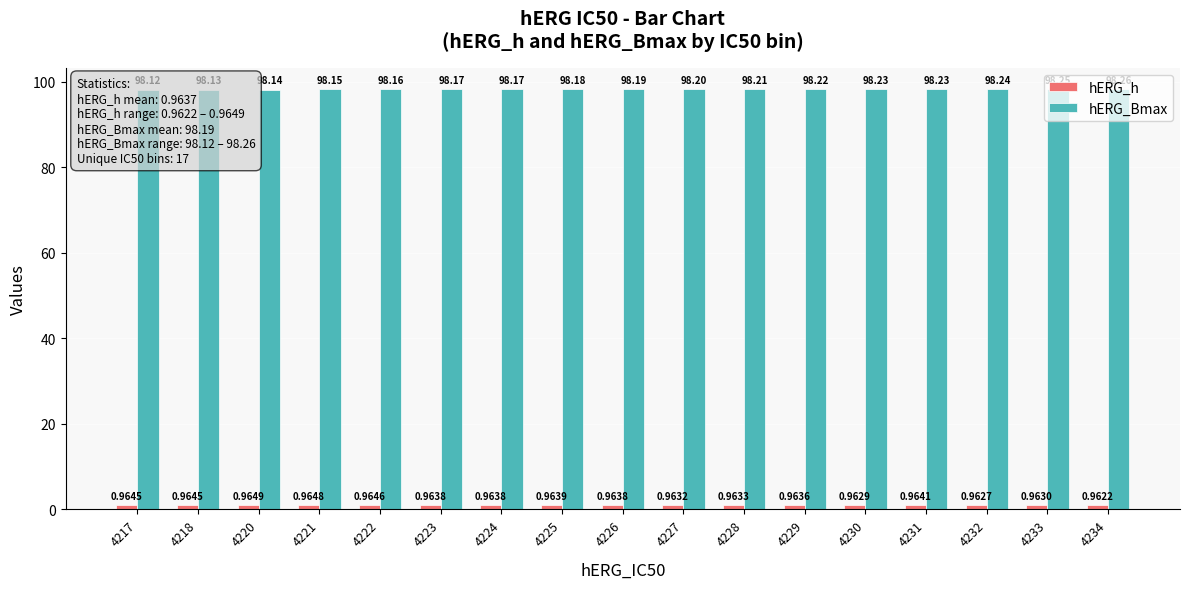

At which category does the chart reach its minimum across all series?

4234